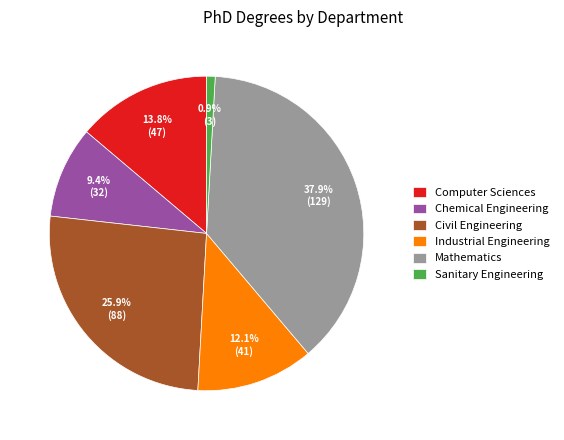

Which category has the smallest portion of the pie?

Sanitary Engineering